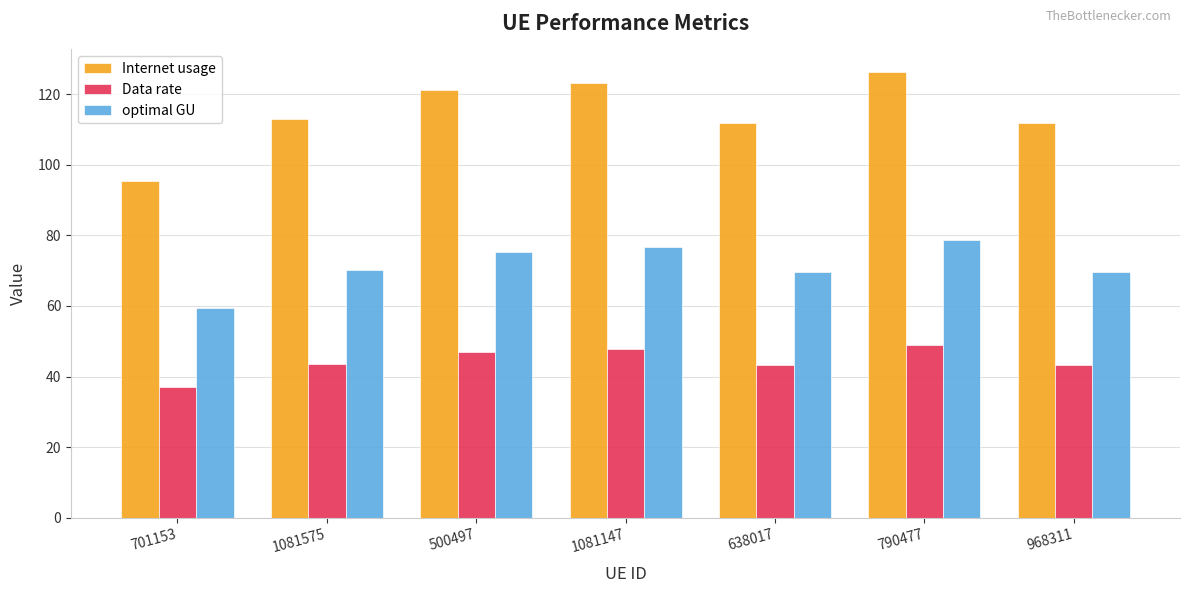

What position from the left is 1081575?

2